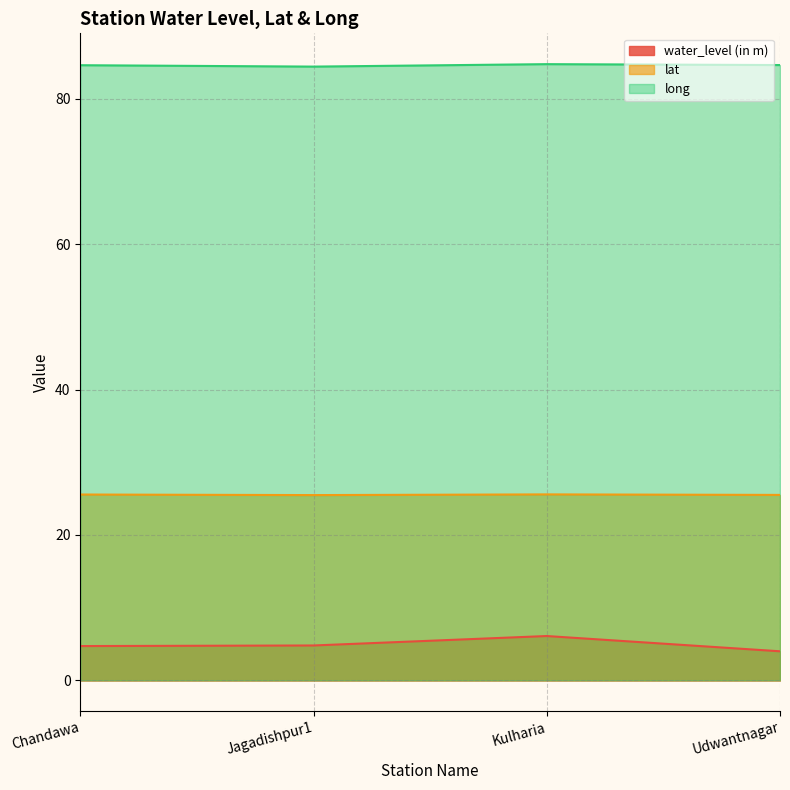

Between Jagadishpur1 and Udwantnagar, which is larger?

Jagadishpur1